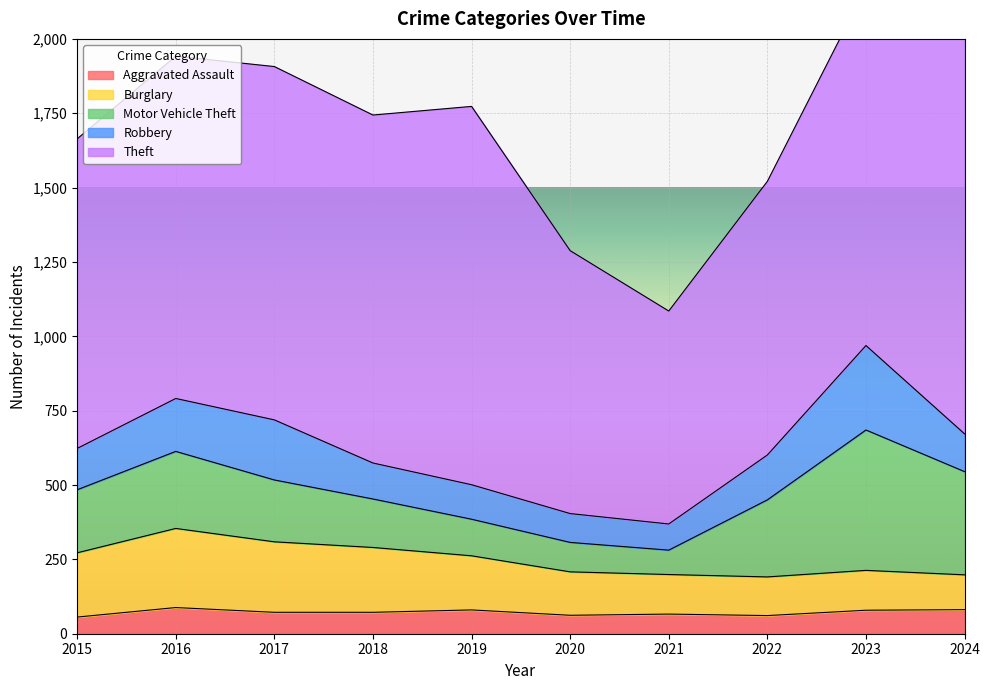

At how many categories does at least one series exceed 372?

10